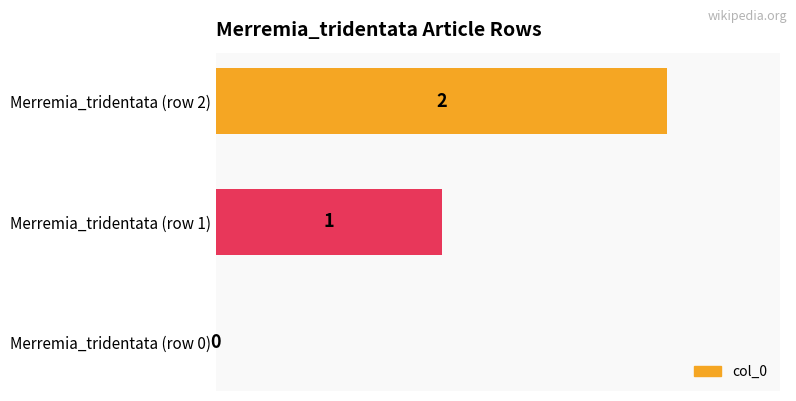

Does the chart contain stacked bars?

No